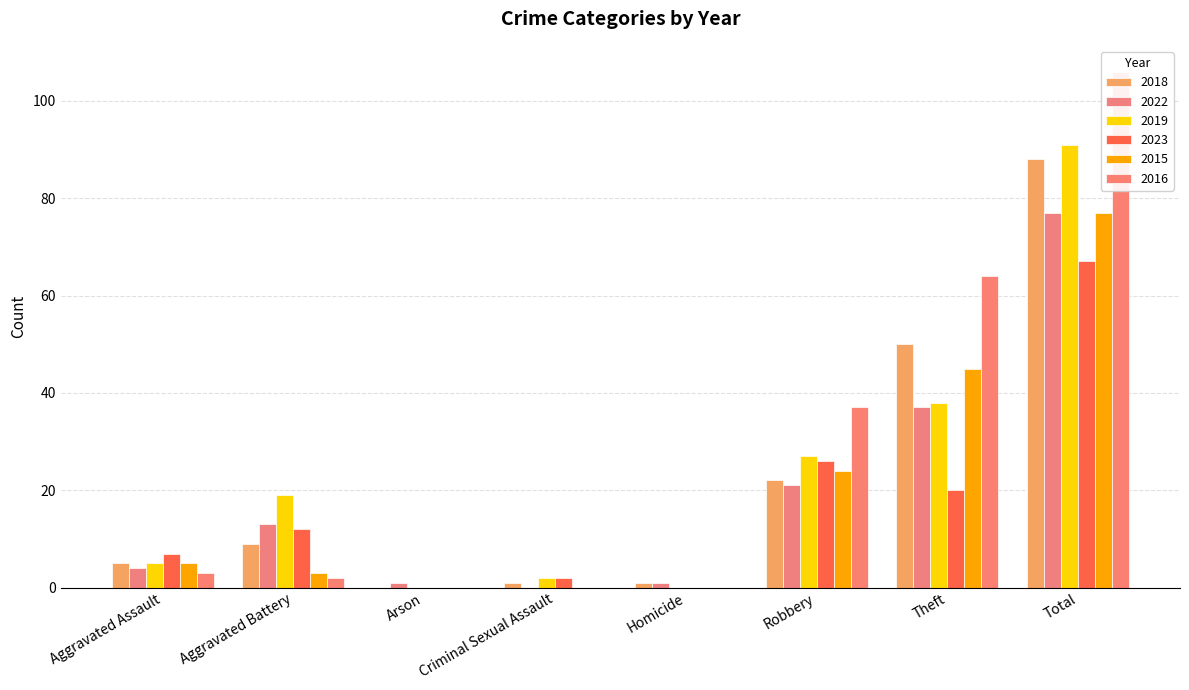

What is the difference between the maximum and minimum values in the 2015 series?

77